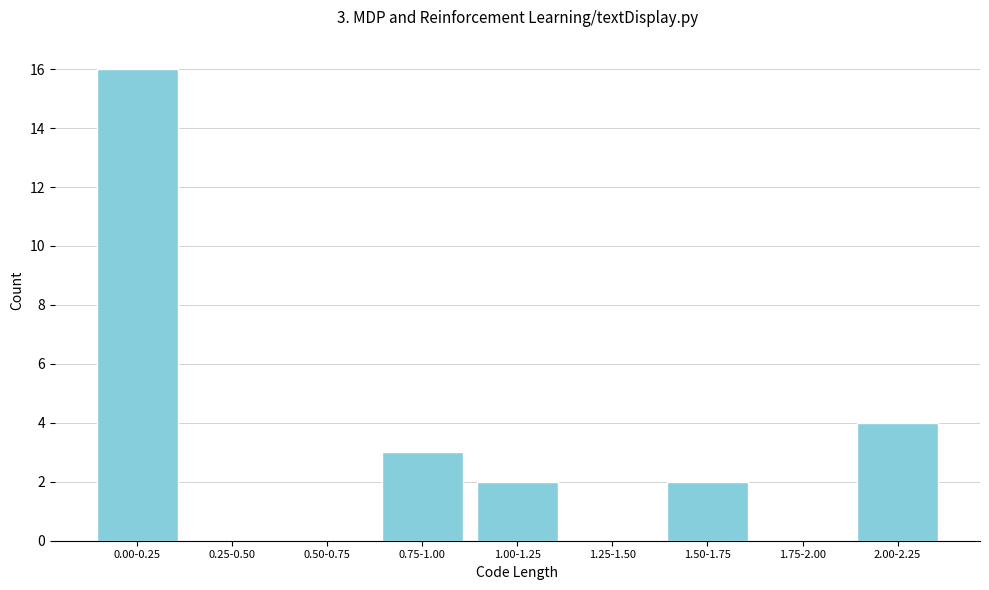

Reading right to left, list all the values displayed in this chart.

2.00-2.25=4	1.75-2.00=0	1.50-1.75=2	1.25-1.50=0	1.00-1.25=2	0.75-1.00=3	0.50-0.75=0	0.25-0.50=0	0.00-0.25=16